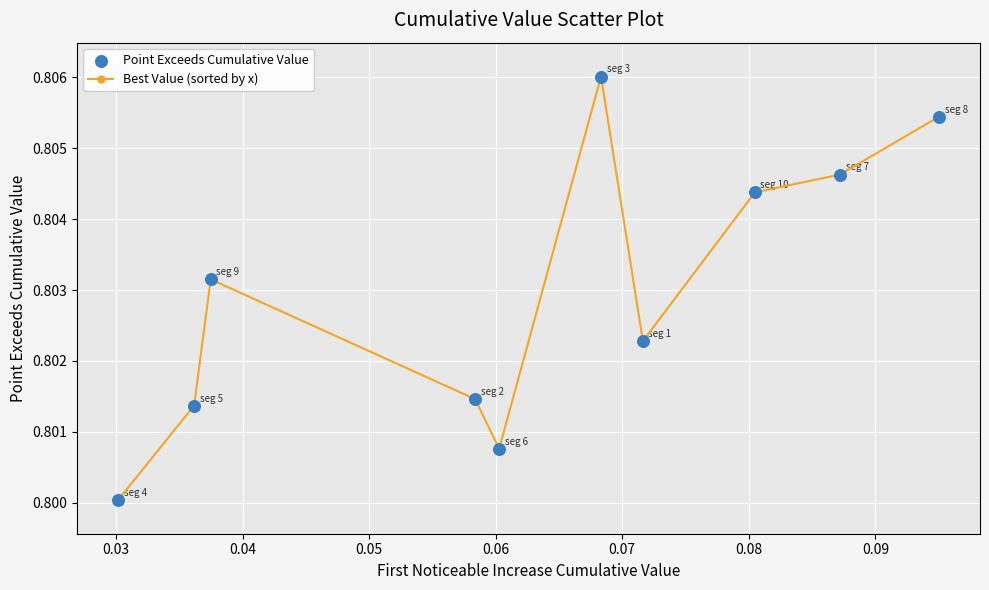

How many points are higher than both their immediate neighbors (excluding endpoints)?

2